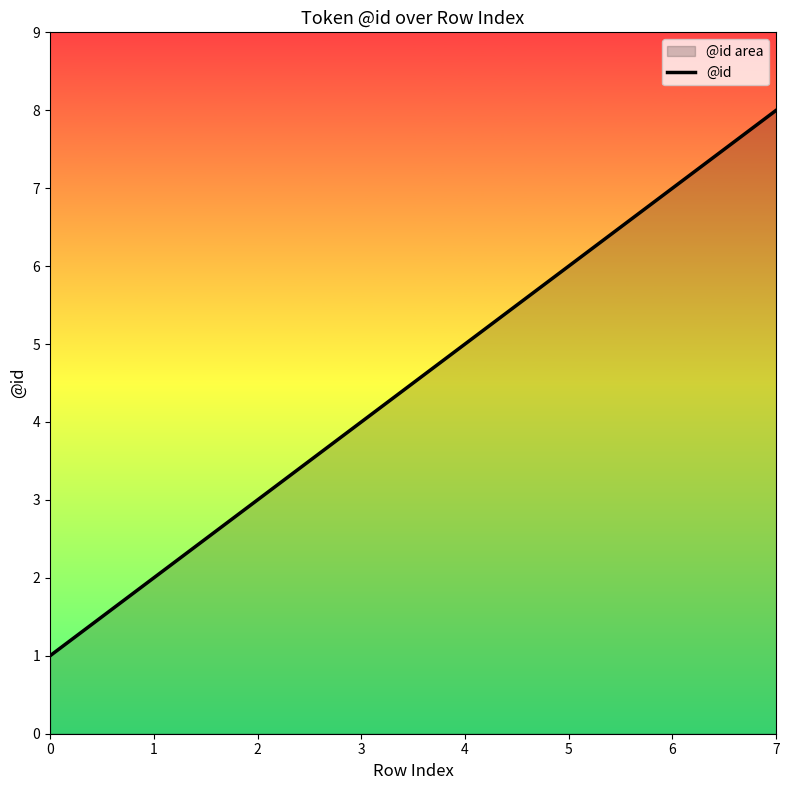

At which label is the value closest to 4?

3